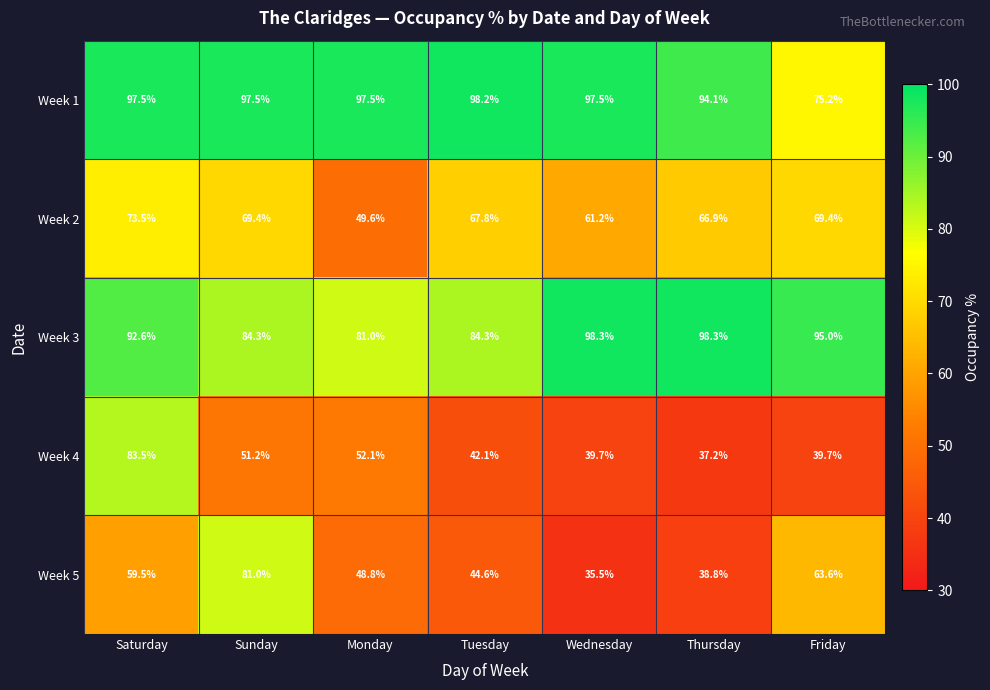

What is the difference between the highest and lowest values at Friday?

55.3